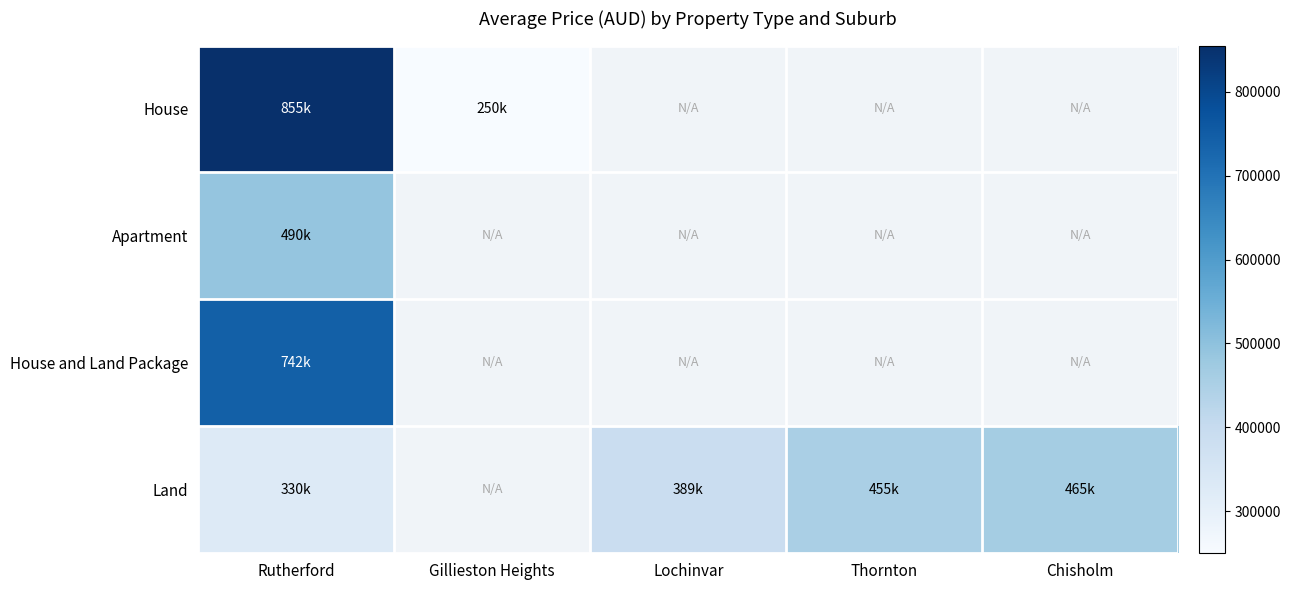

List the labels in order of Apartment value, largest first.

Rutherford, Gillieston Heights, Lochinvar, Thornton, Chisholm